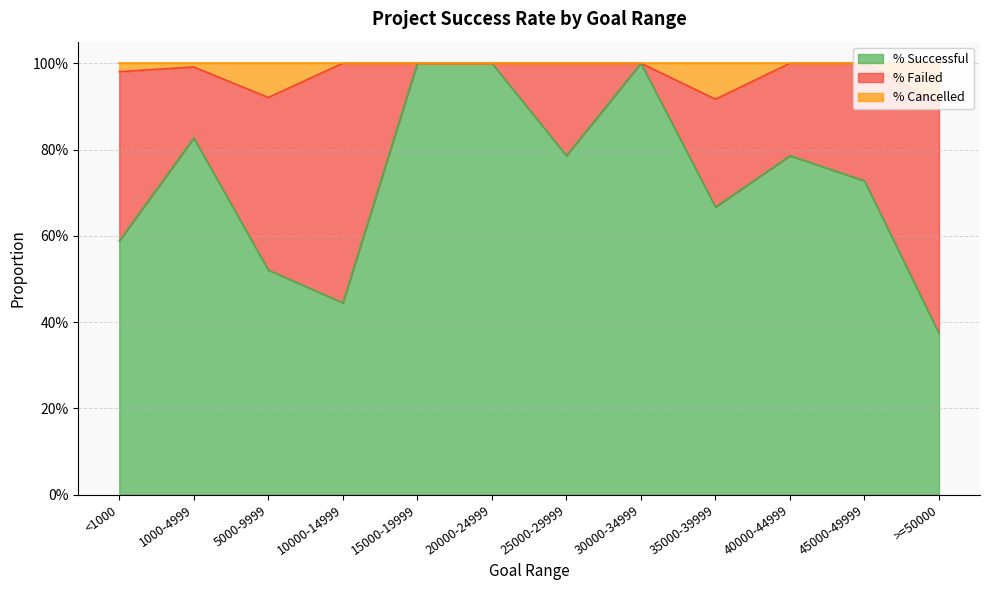

What are all the series names shown in the legend?

% Successful, % Failed, % Cancelled